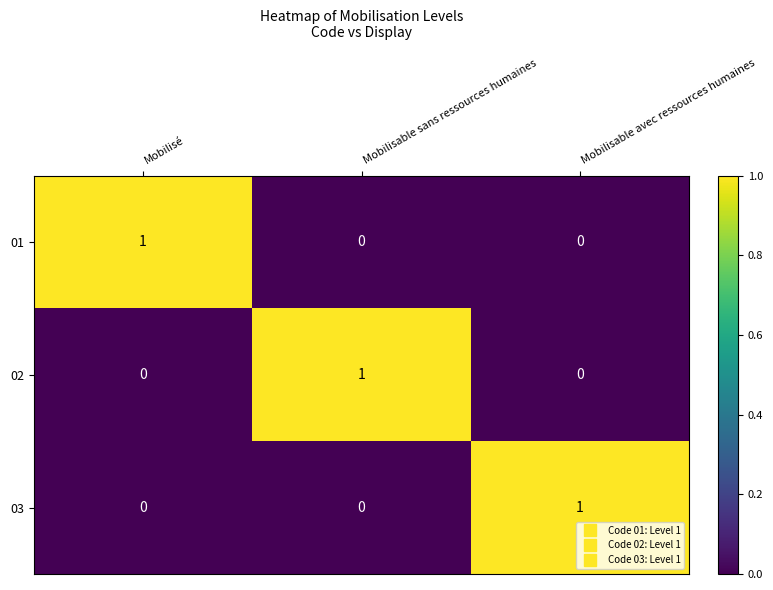

Which category has the highest value in the 02 series?

Mobilisable sans ressources humaines